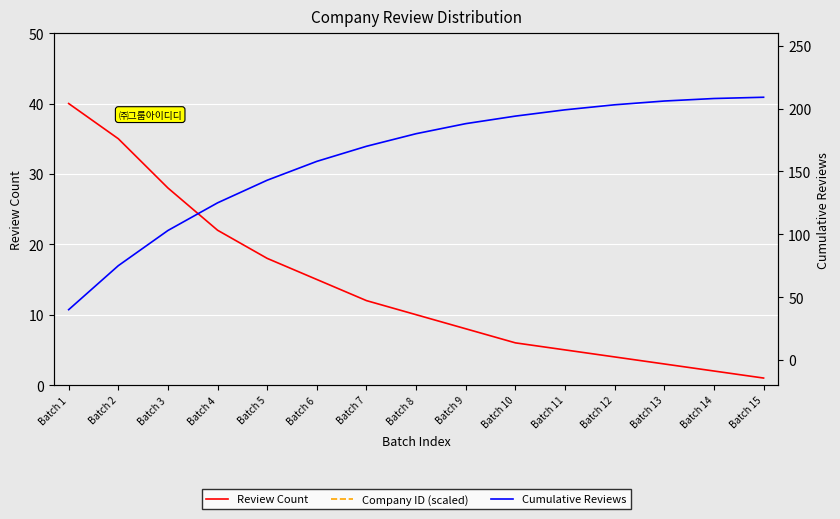

True or false: Company ID (scaled) and Review Count cross at least once.

False